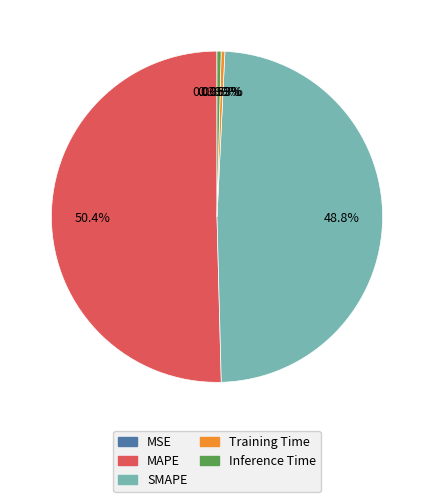

The Training Time slice represents 0% of the pie. True or false?

True